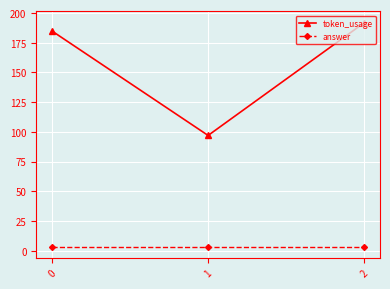

Which series has the largest total across all categories?

token_usage